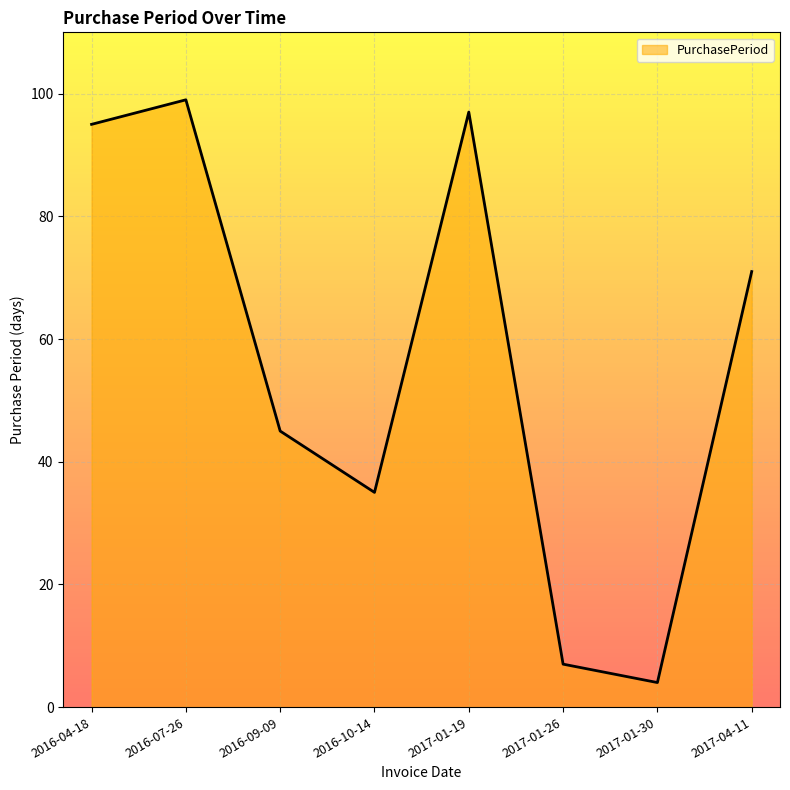

At which label is the value closest to 51?

2016-09-09